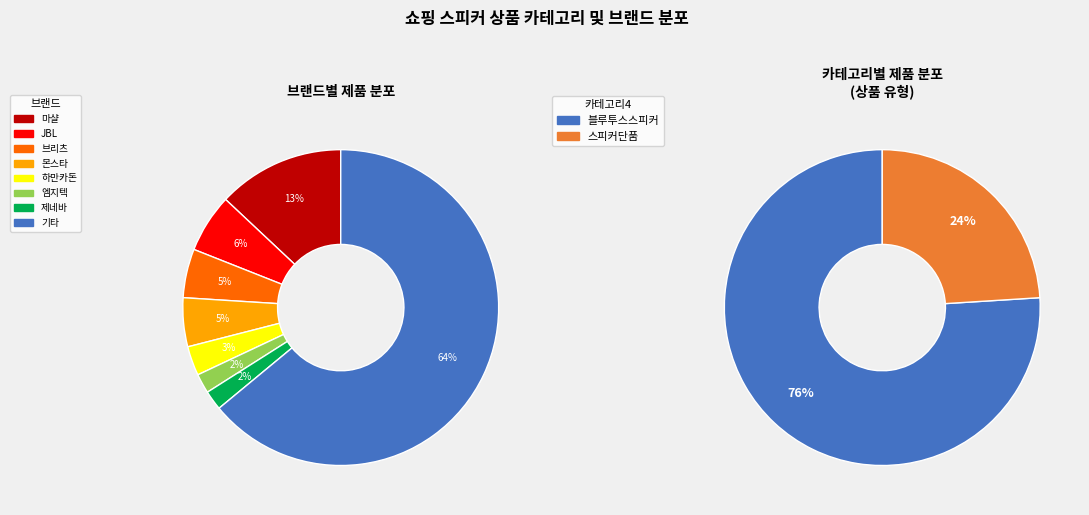

Which slice represents more than half of the pie?

블루투스스피커